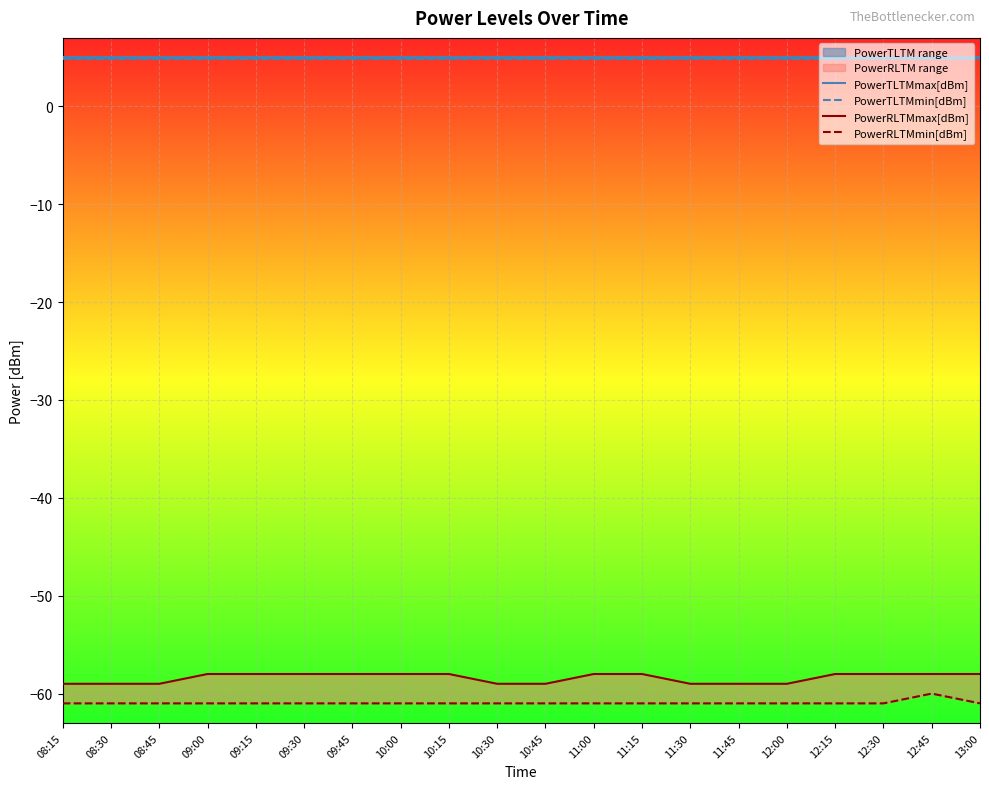

What is the maximum value shown in the chart?

5.0